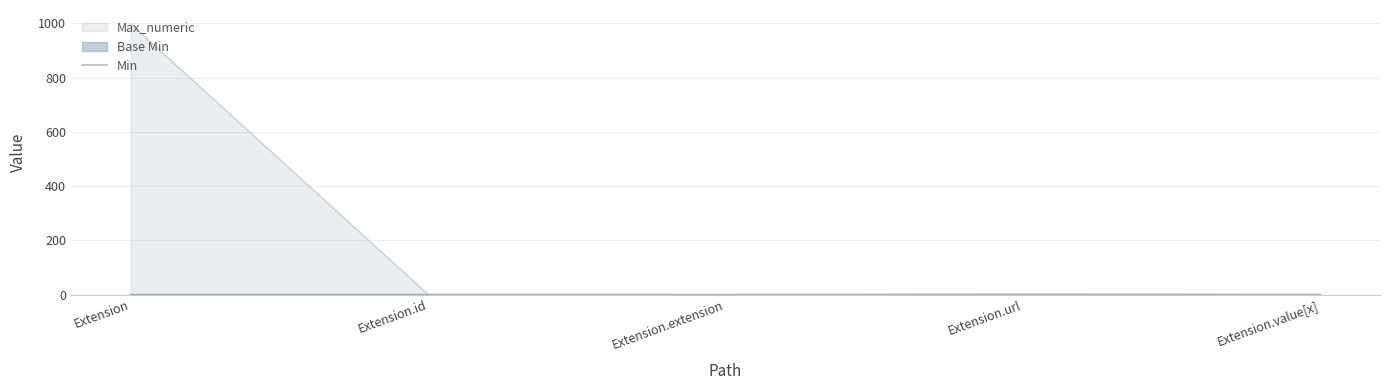

List the labels in order of value, smallest first.

Extension, Extension.id, Extension.extension, Extension.value[x], Extension.url